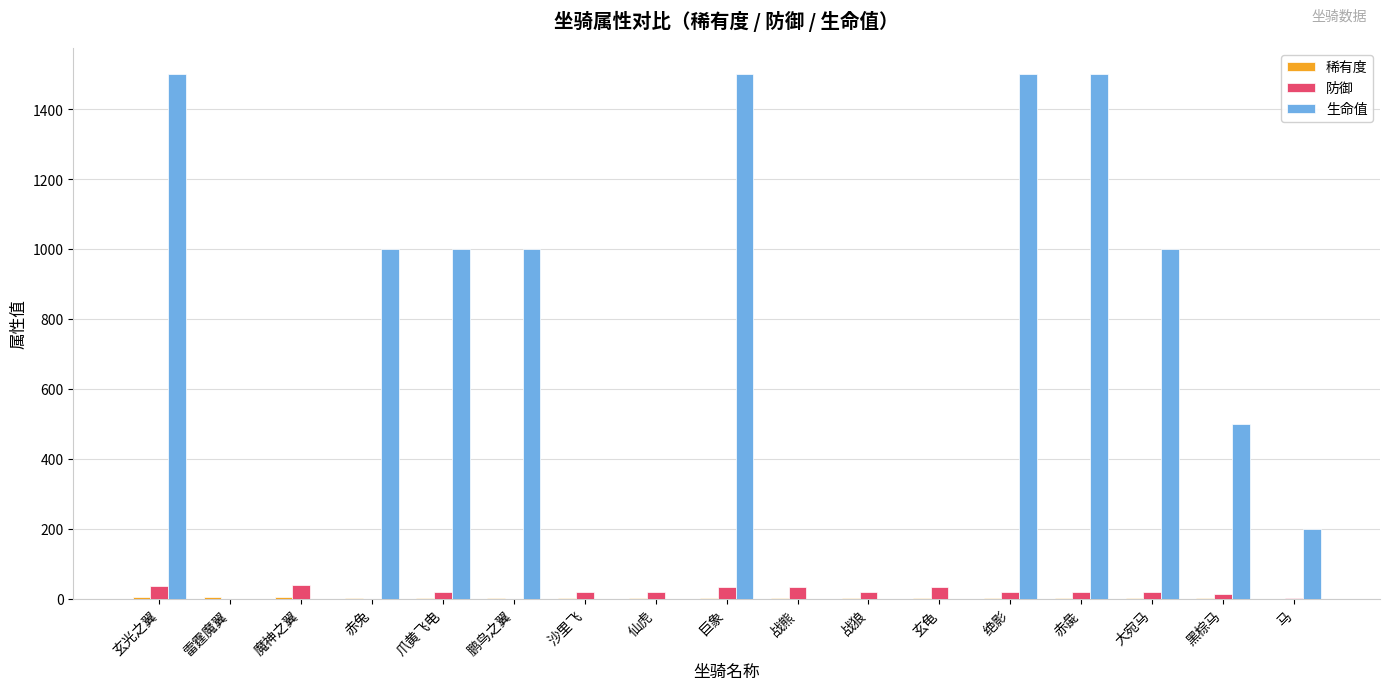

The 防御 series shows 0 at 雷霆魔翼. True or false?

True